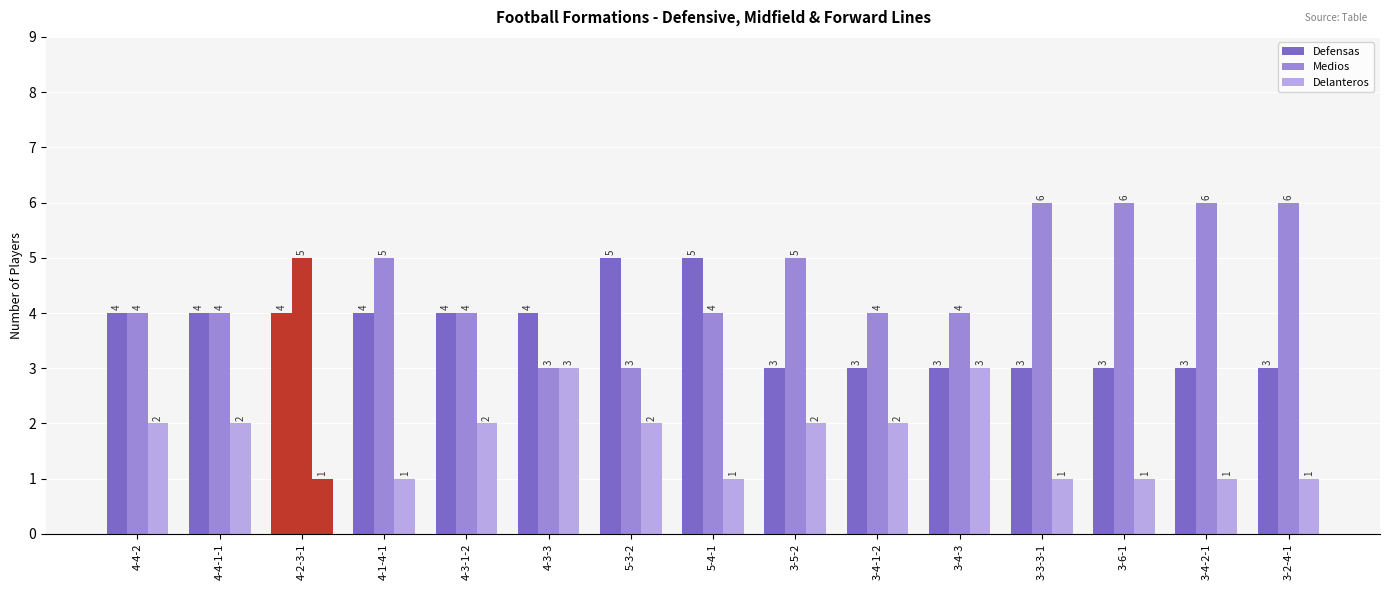

Rank the categories by Defensas value from highest to lowest.

5-3-2, 5-4-1, 4-4-2, 4-4-1-1, 4-2-3-1, 4-1-4-1, 4-3-1-2, 4-3-3, 3-5-2, 3-4-1-2, 3-4-3, 3-3-3-1, 3-6-1, 3-4-2-1, 3-2-4-1